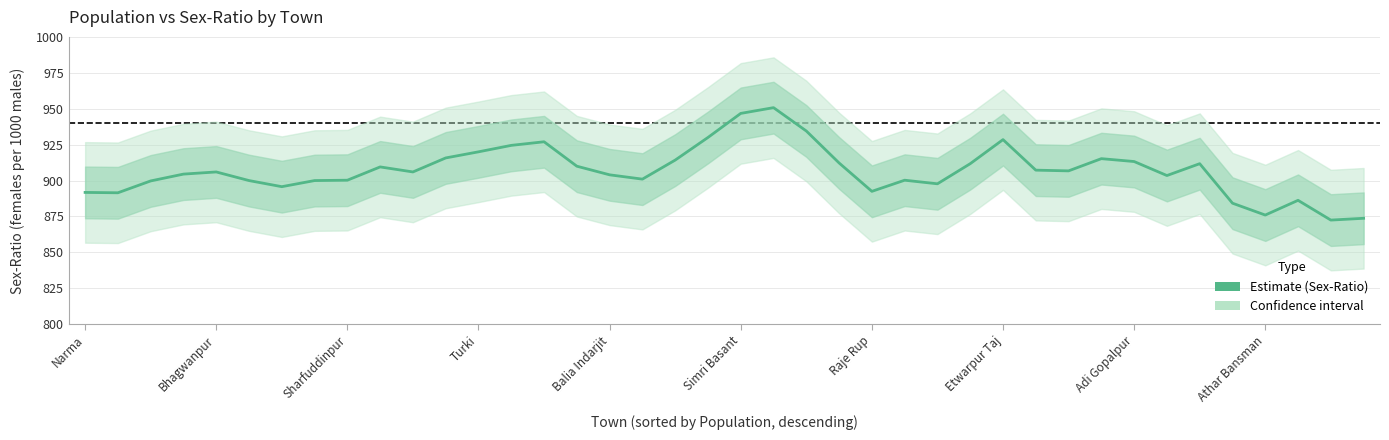

What position from the left is 37?

38